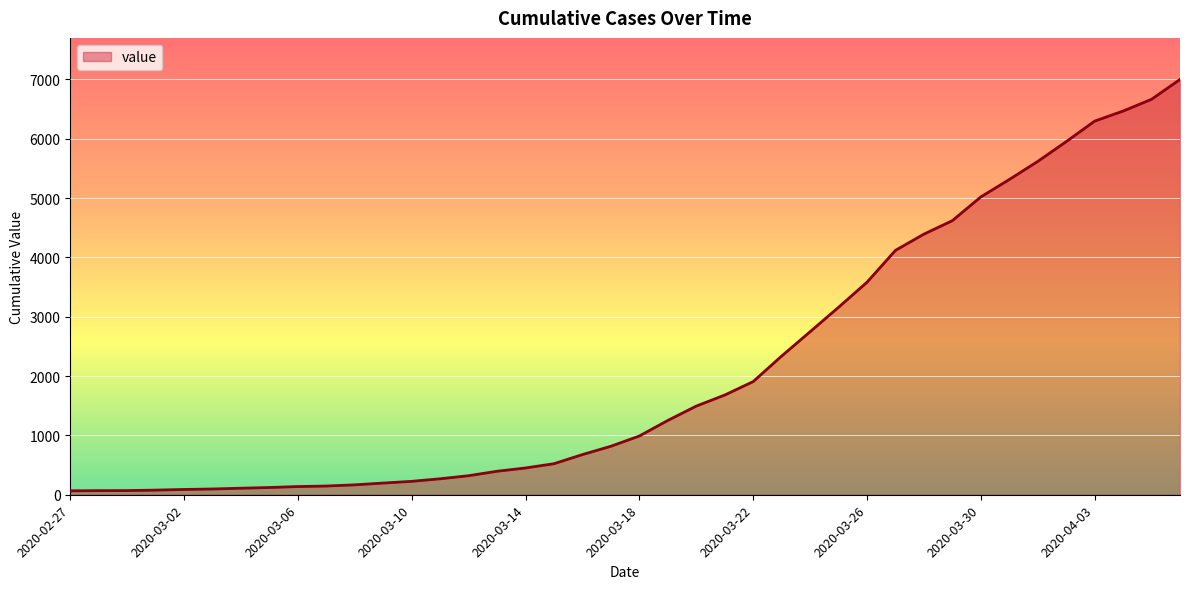

What is the difference between the maximum and minimum values?

6933